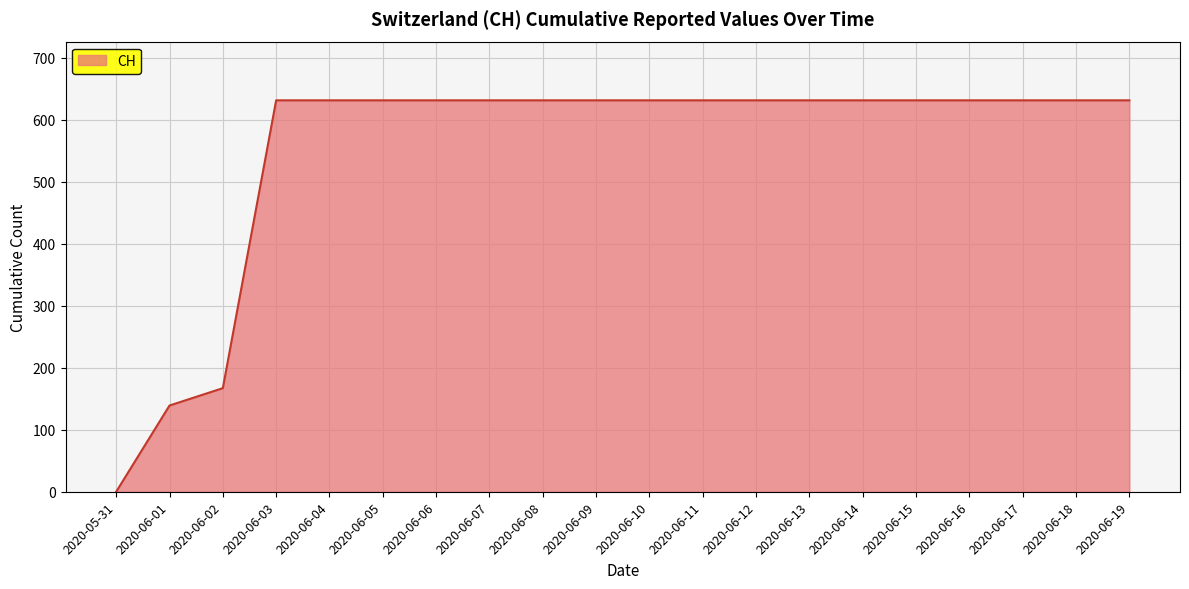

What is the difference between the maximum and minimum values?

631